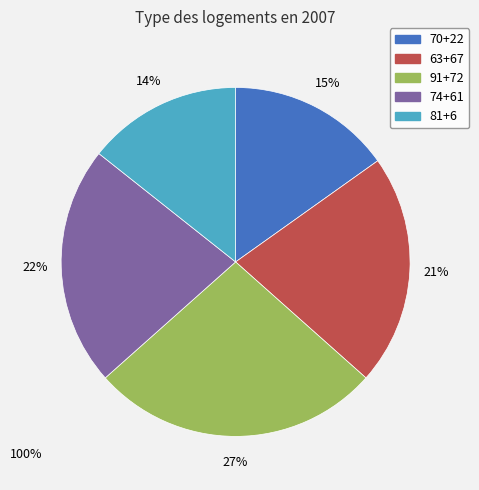

Approximately how many times larger is the value at 74+61 compared to 91+72?

0.8